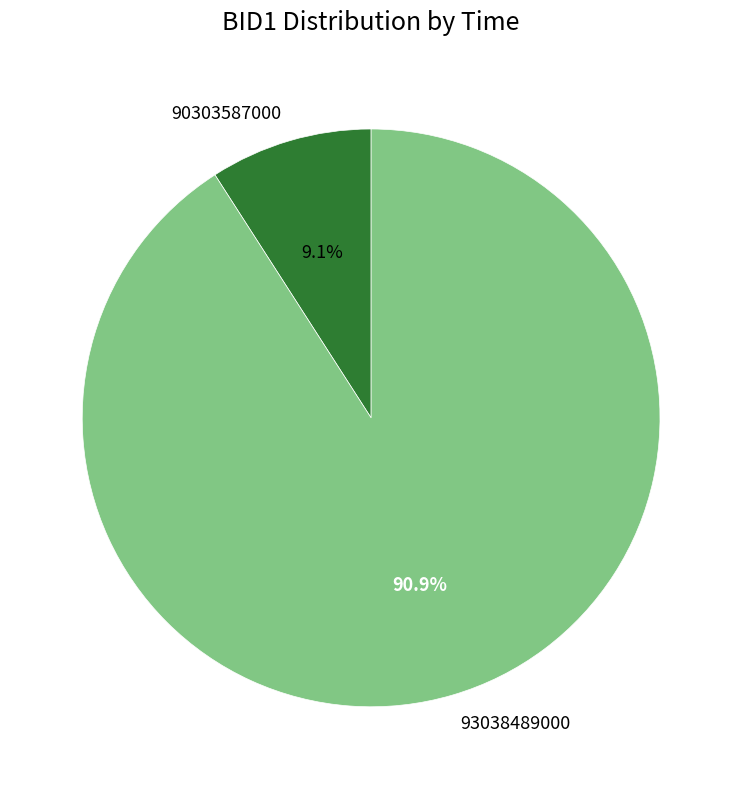

Which category has the biggest portion of the pie?

93038489000